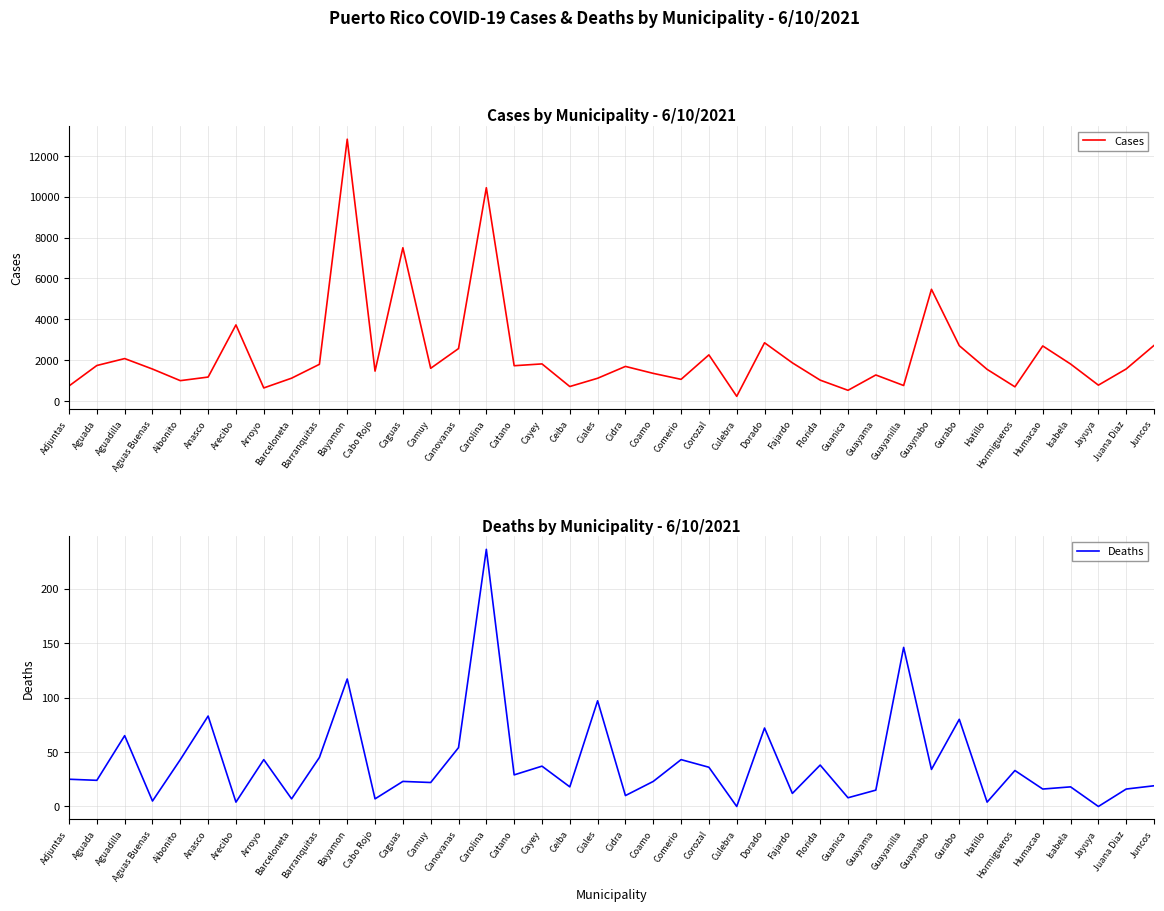

What is the difference between the second highest and minimum values in the Cases series?

10216